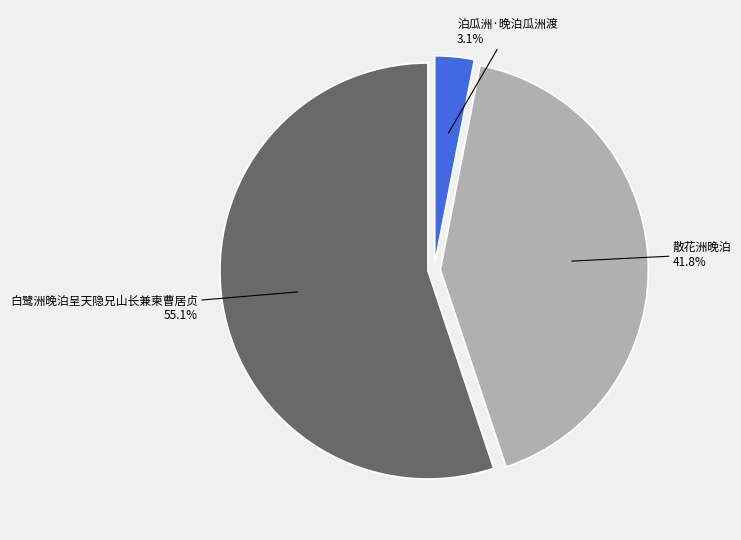

Count the number of slices in the pie.

3